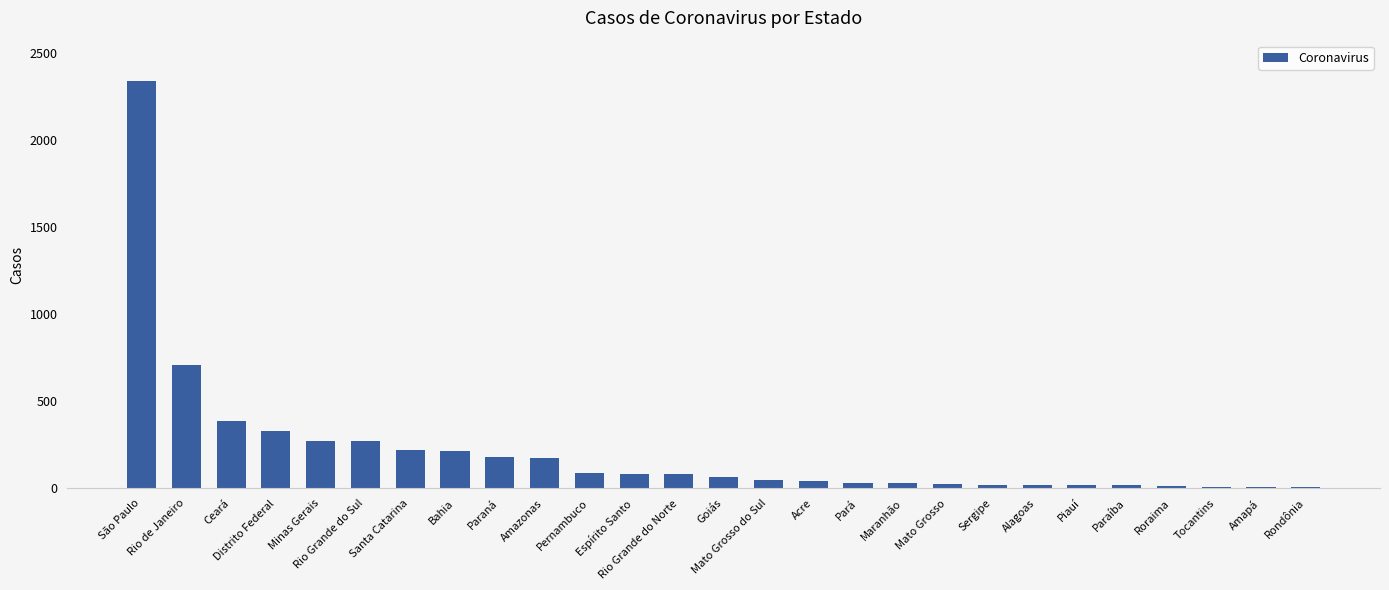

What position from the left is Espírito Santo?

12